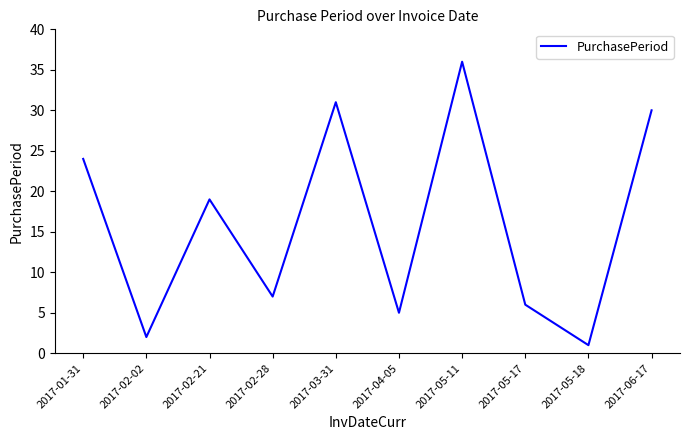

What is the sum of all values?

161